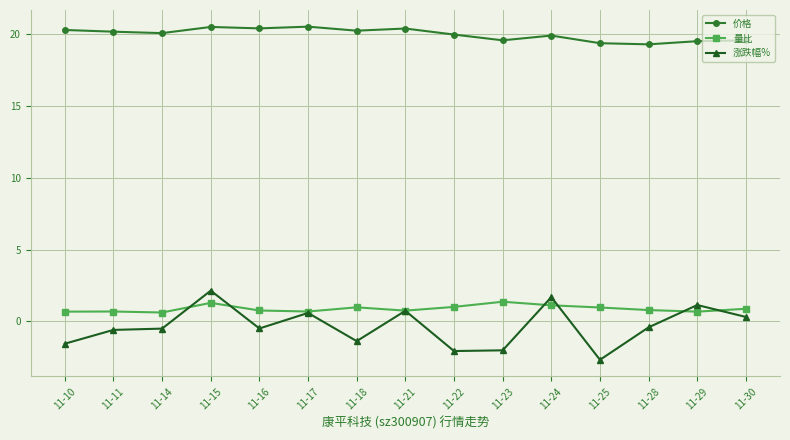

What is the value of the 量比 point at the 8th from the left?

0.8